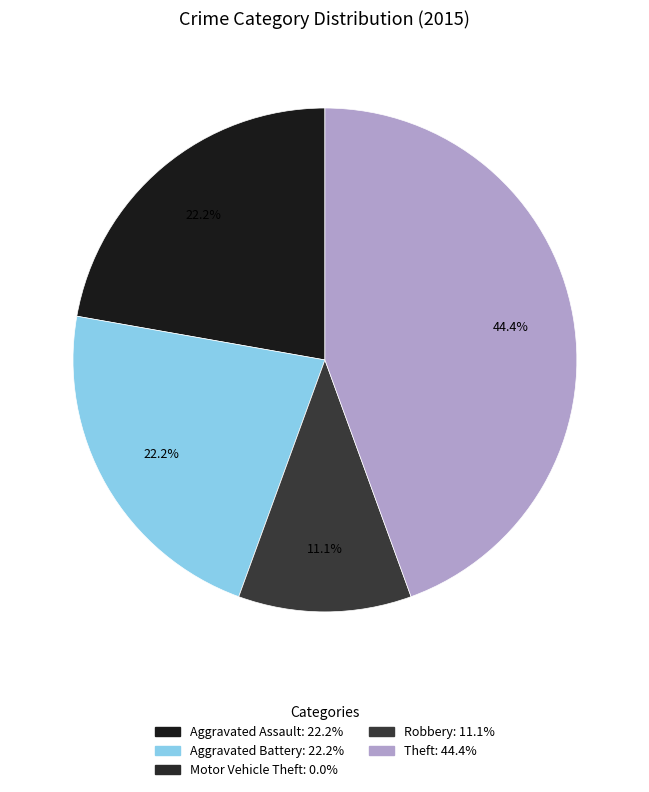

Is there a majority slice in this chart?

No